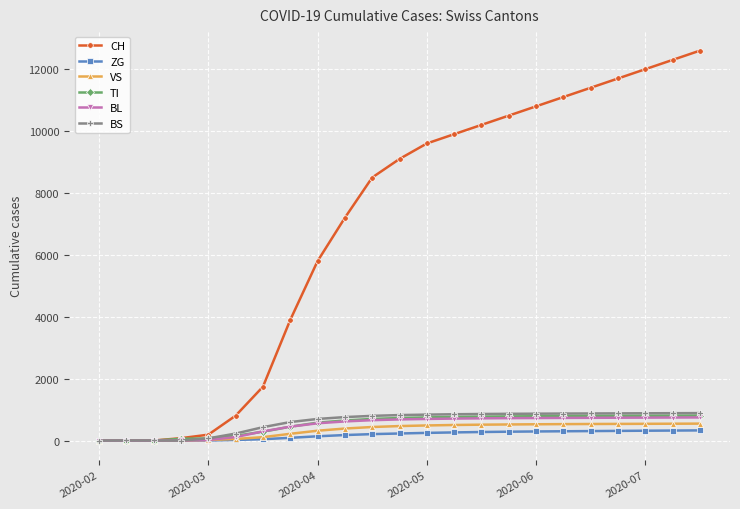

What is the maximum value shown in the chart?

12600